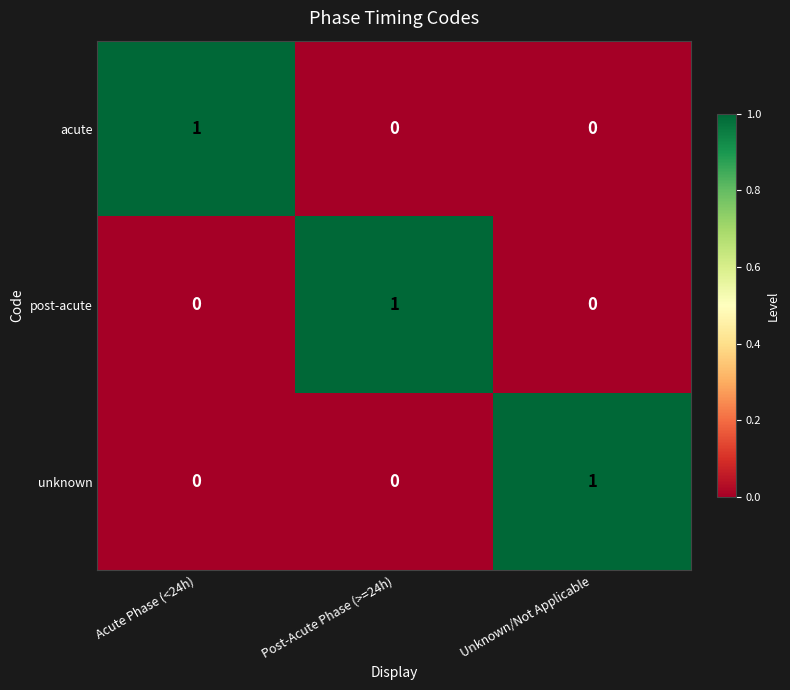

Reading left to right, extract all data points from this chart.

acute: 1	0	0
post-acute: 0	1	0
unknown: 0	0	1